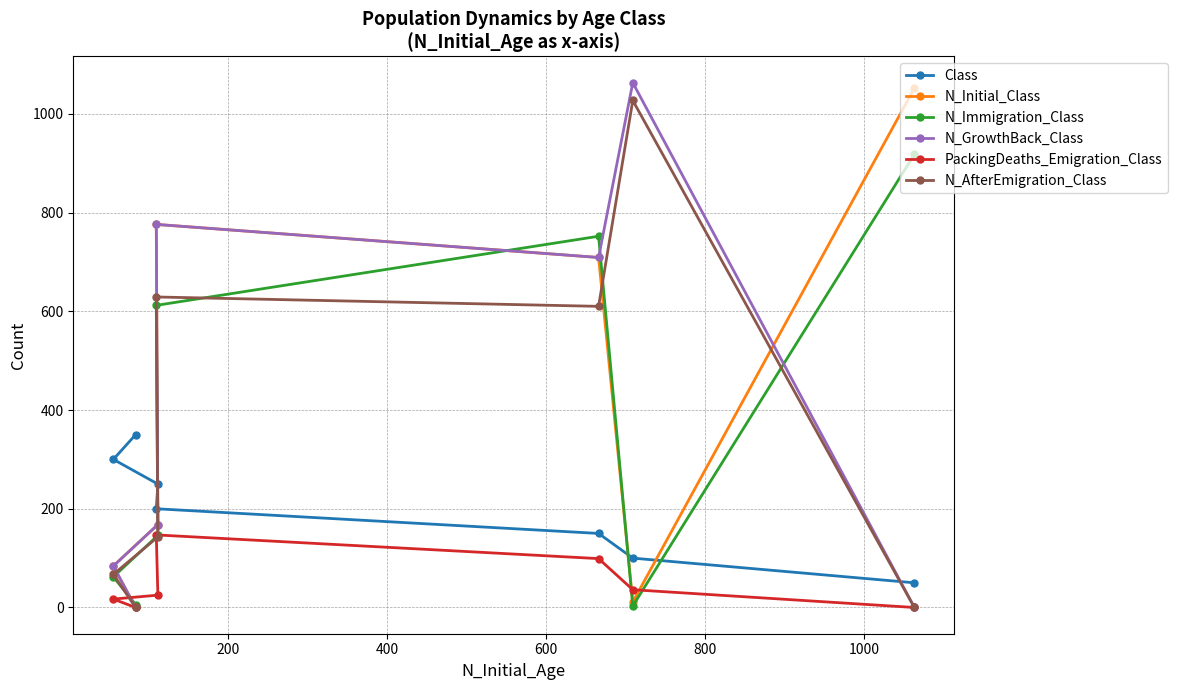

How many series are shown in this chart?

6